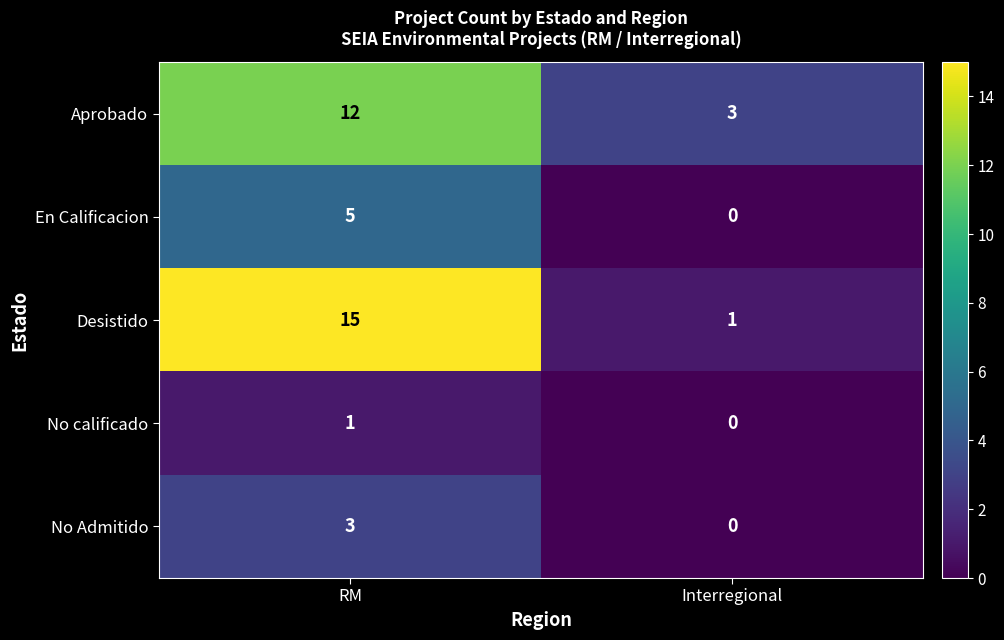

Count the number of data series in this chart.

5